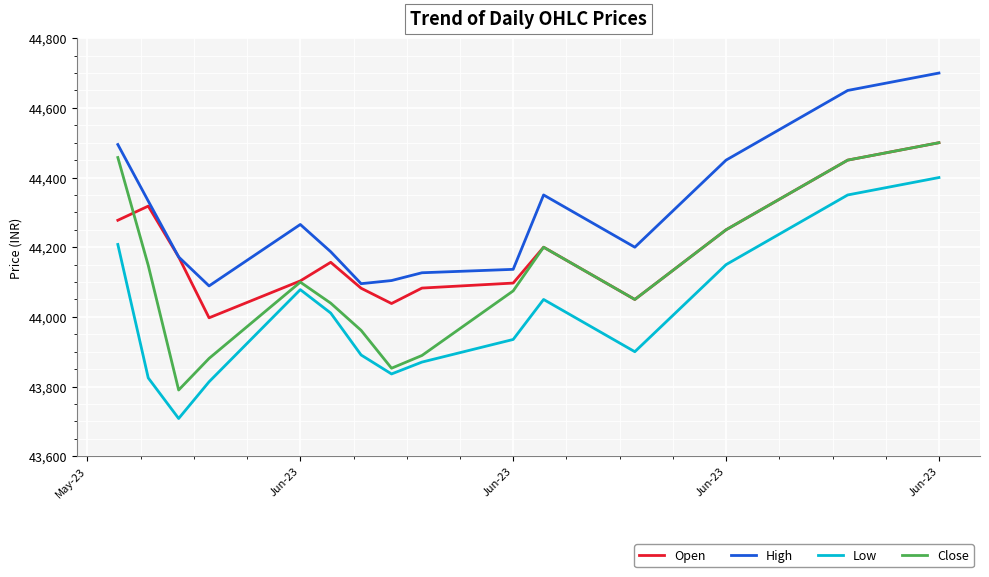

Which series has the widest spread of values?

Close